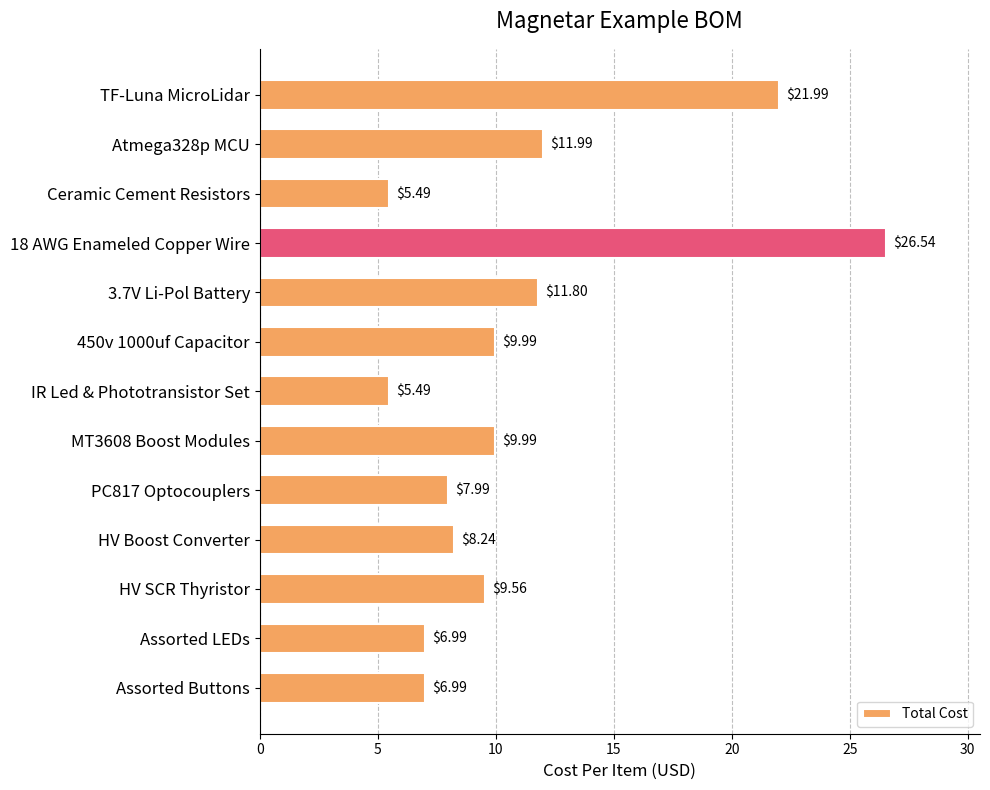

Approximately how many times larger is the value at HV Boost Converter compared to Ceramic Cement Resistors?

1.5